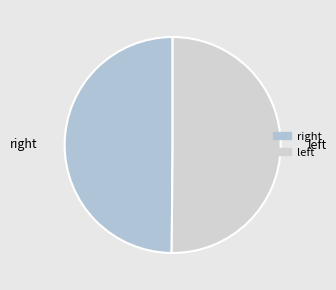

Count the number of slices in the pie.

2